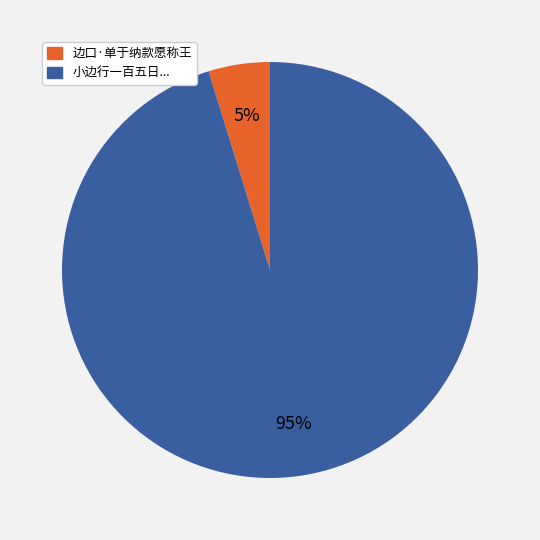

Count the number of slices in the pie.

2